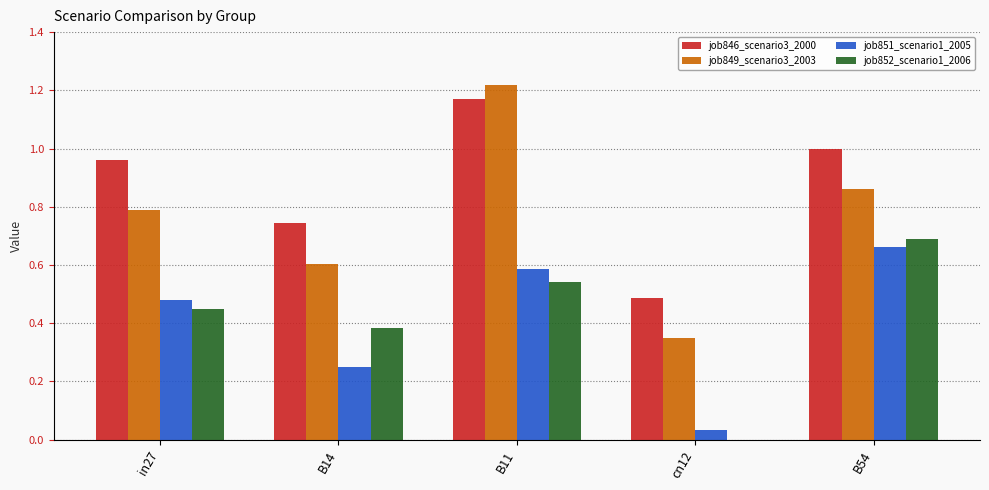

Between cn12 and B54, which series saw the biggest shift?

job852_scenario1_2006